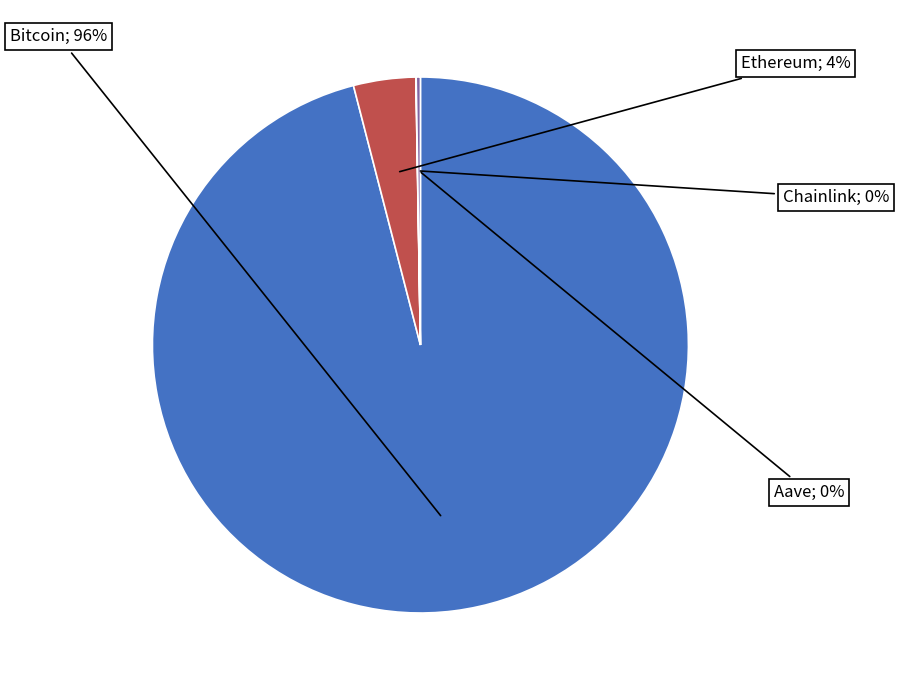

To the nearest percent, what is the difference between the largest and smallest slice percentages?

96%